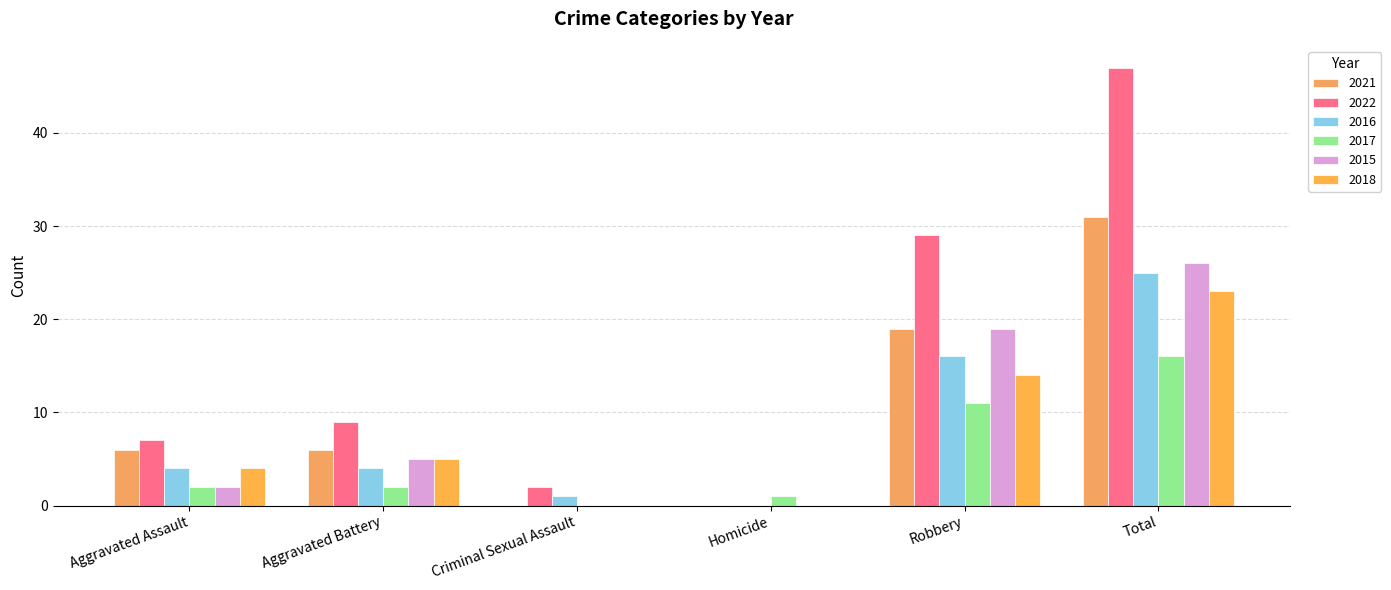

What is the difference between the 2018 values at Total and Aggravated Assault?

19